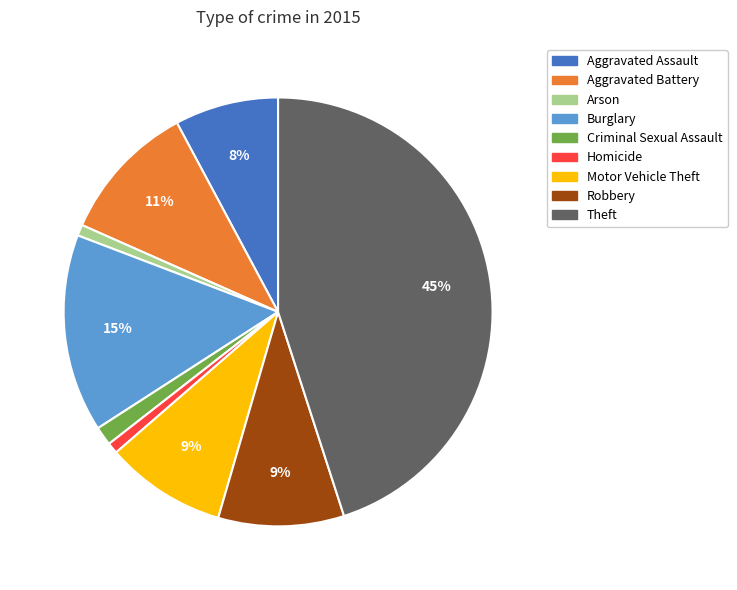

Is the sum of Homicide and Criminal Sexual Assault greater than half?

No